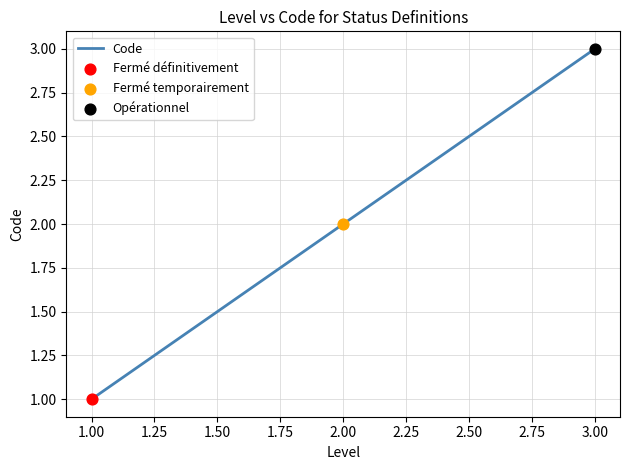

What is the ratio of the value at Fermé temporairement to the value at Opérationnel?

0.7